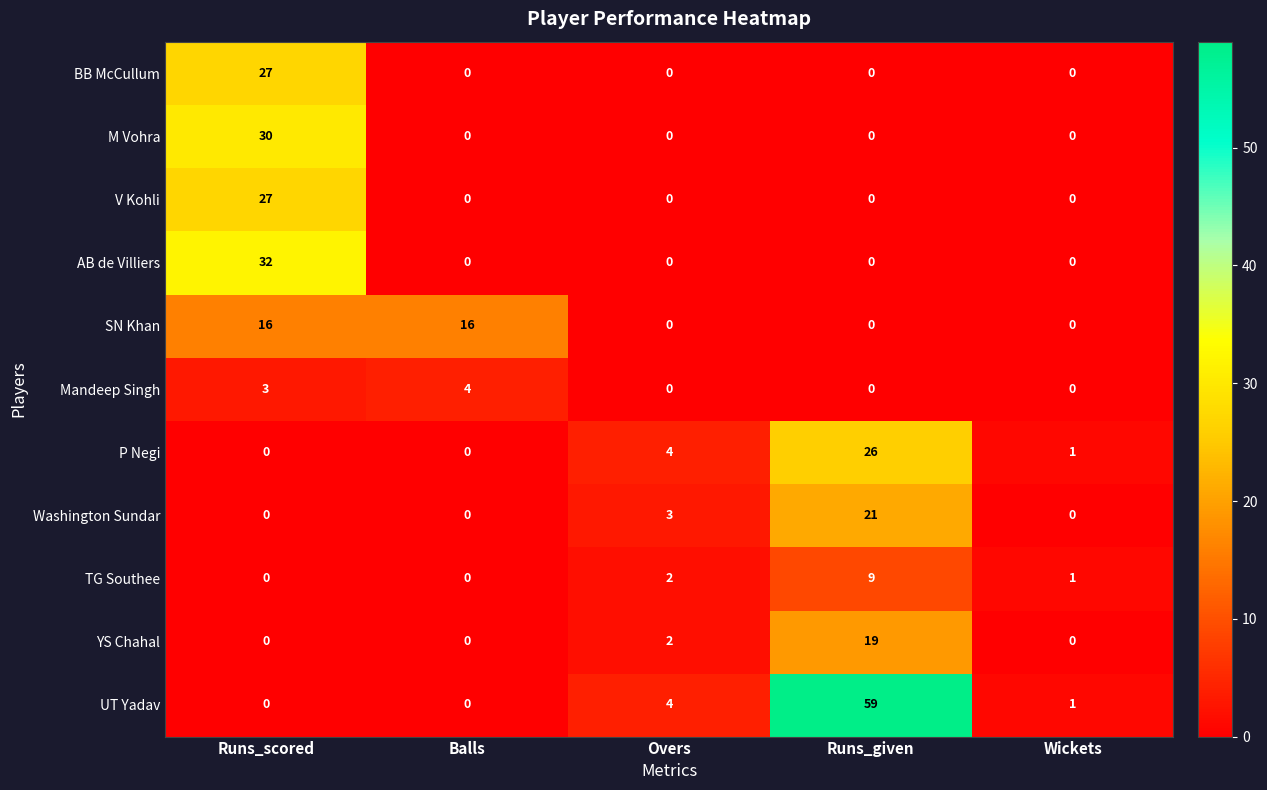

Is it true that P Negi equals 4 at Overs?

True